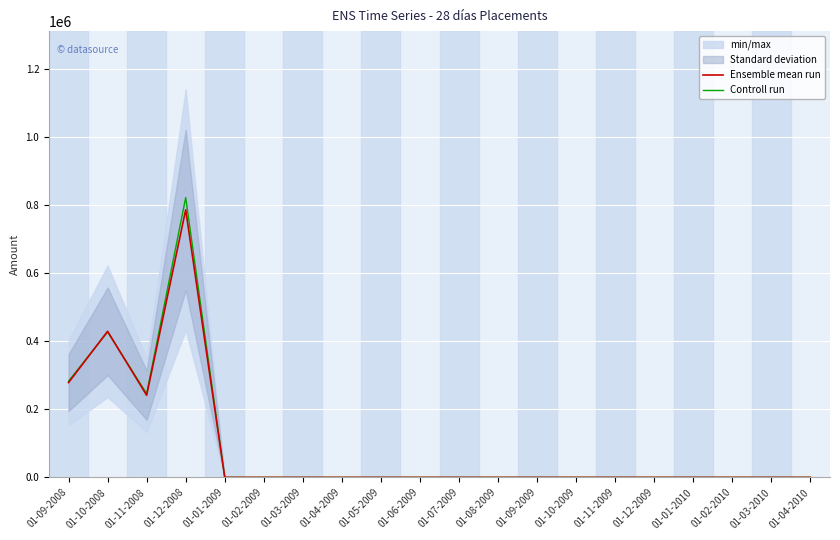

Where is the first local maximum for Controll run?

01-10-2008